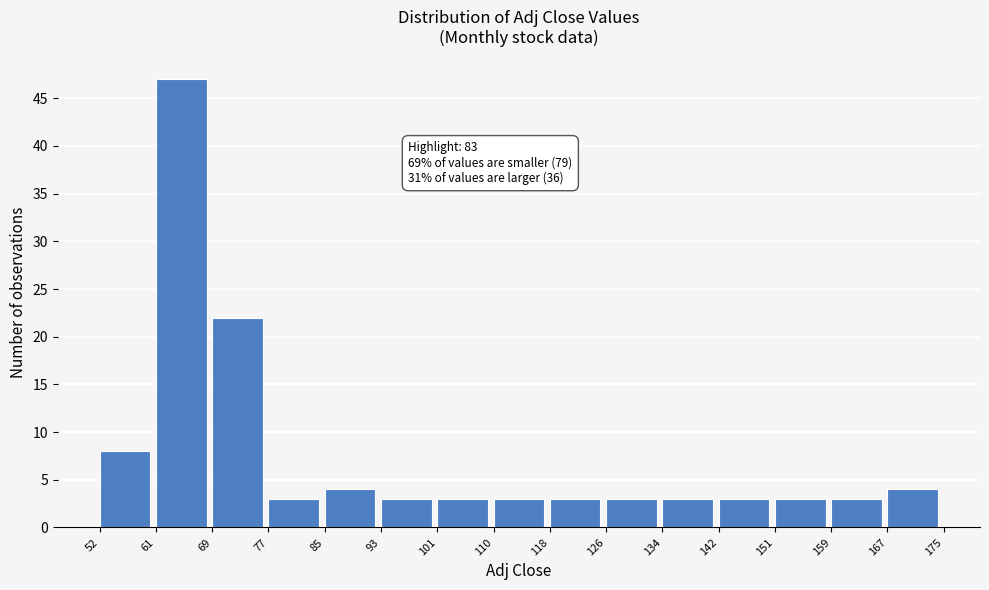

Over which range of the x-axis is the bar tallest?

61 to 69